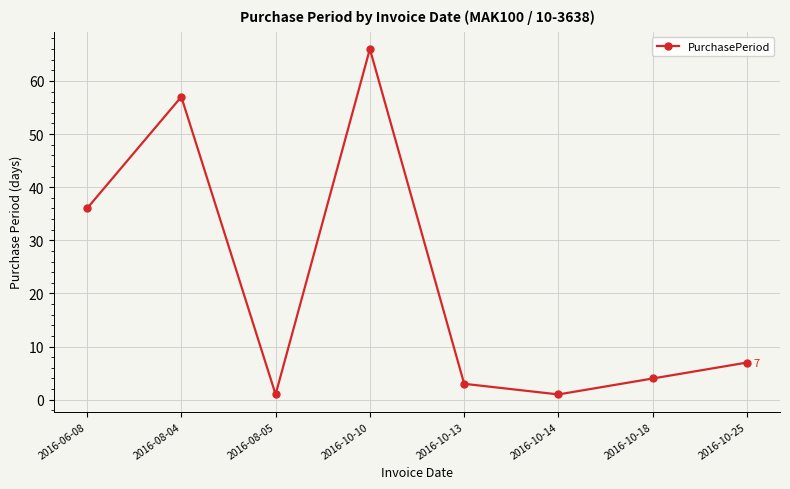

How many lines are shown in the chart?

1